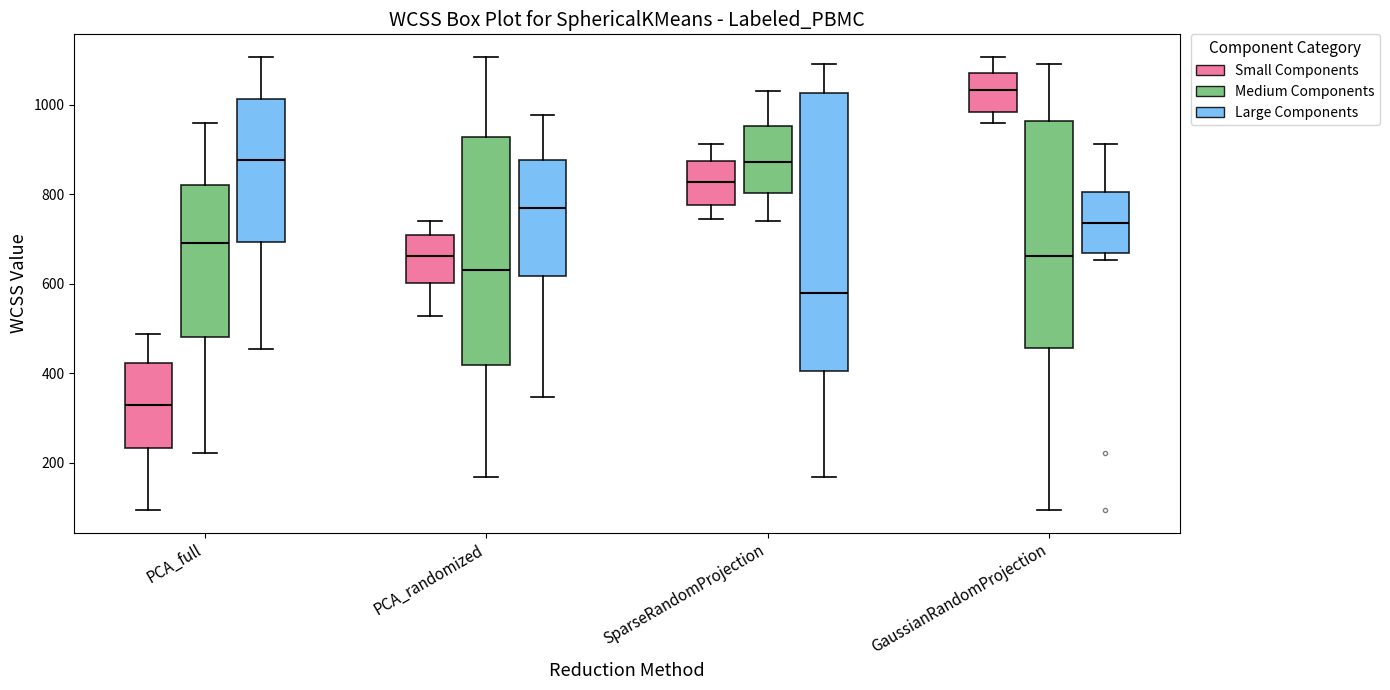

Where does the lower whisker of the box for PCA_full (Small Components) end on the y-axis? The values are not printed on the chart, so give them approximately, as read against the axis.

100